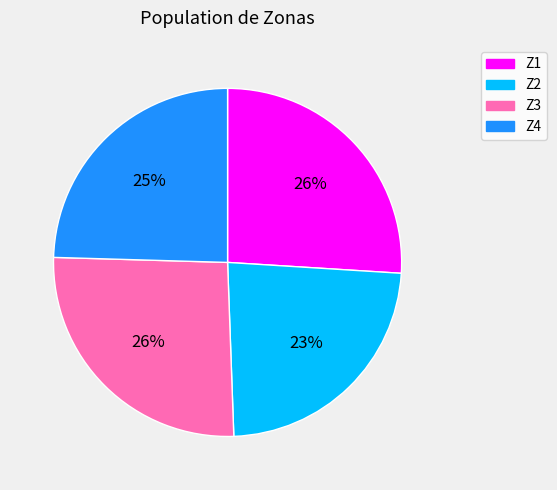

Is Z2 the majority of the pie?

No